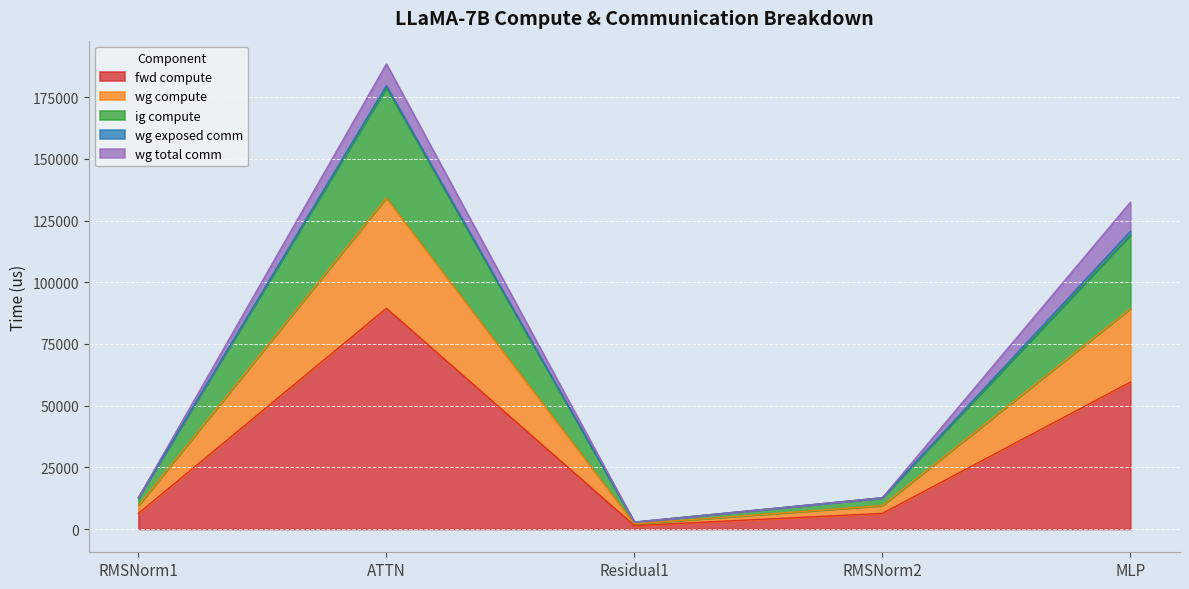

True or false: wg compute and ig compute cross at least once.

False